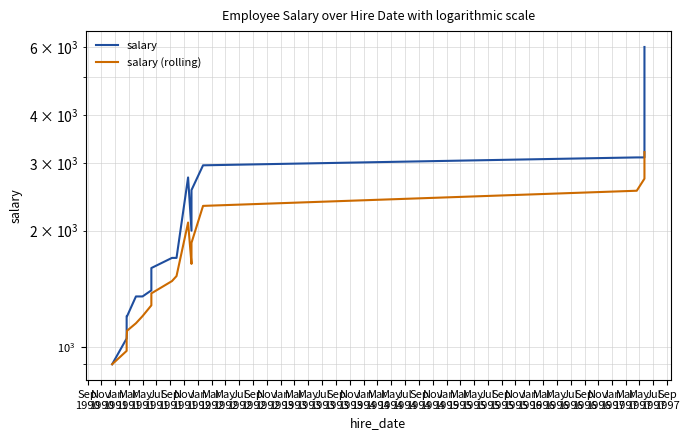

What is the value of the salary point at the 12th from the left?

2000